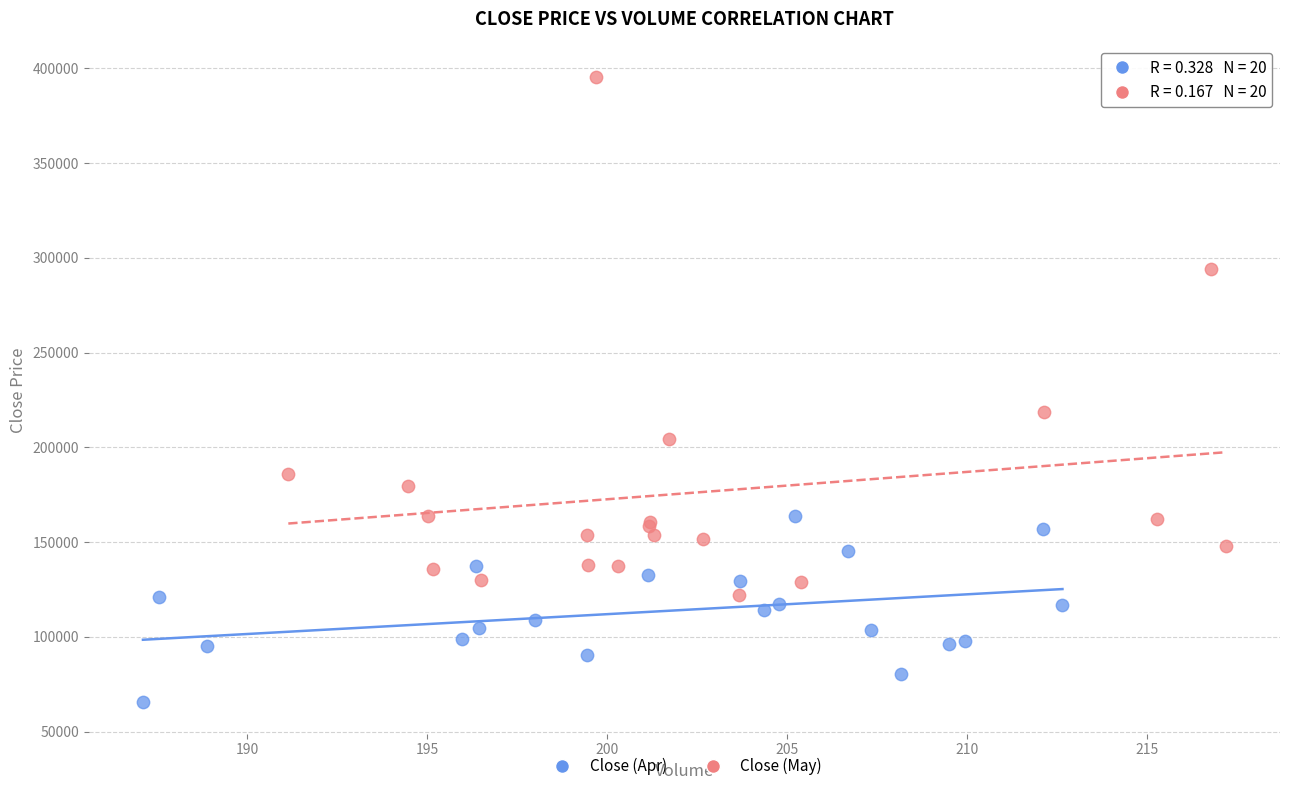

Which series reaches the maximum Y coordinate?

Close (May)